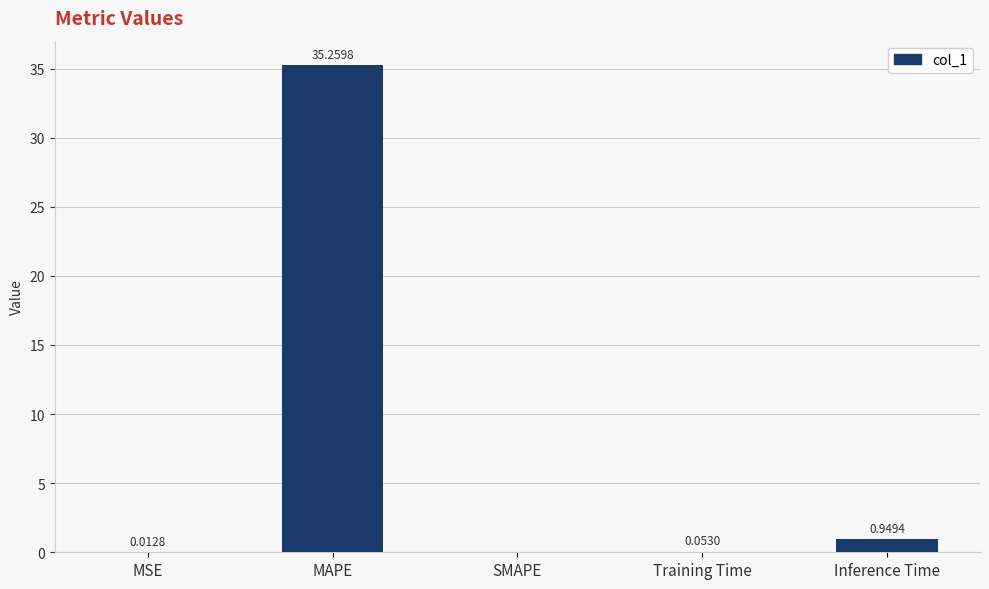

Between SMAPE and MSE, which is larger?

MSE